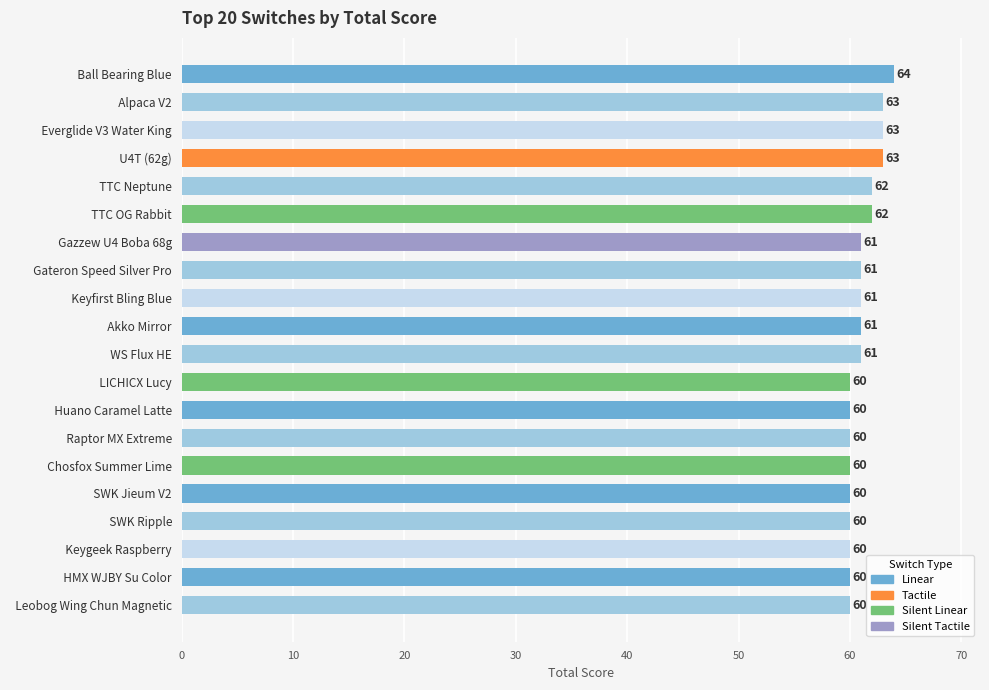

How many values are below 61?

9